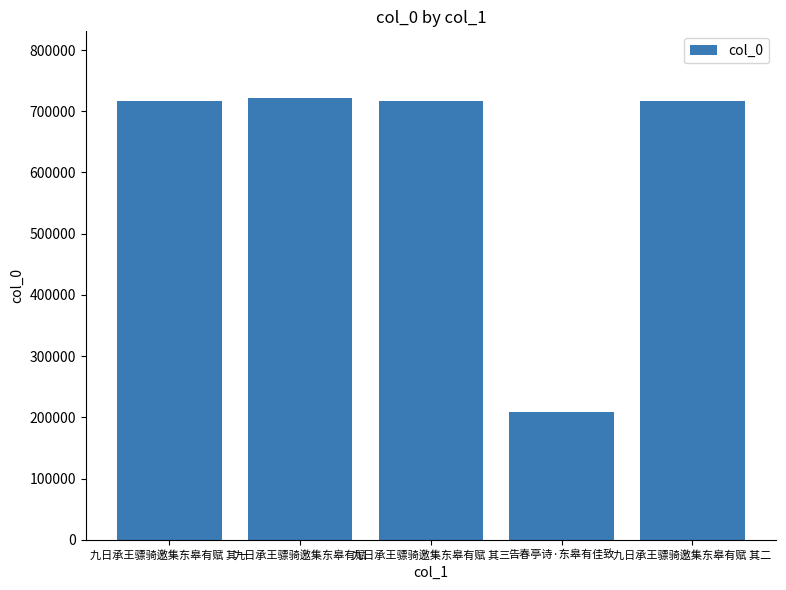

What is the sum of all values?

3083071